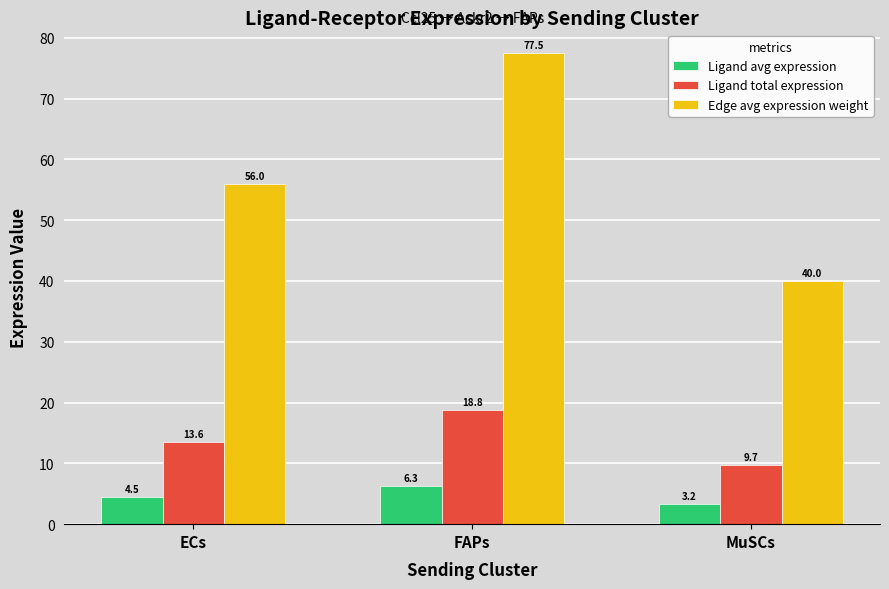

At which label does Ligand avg expression first exceed 4?

ECs